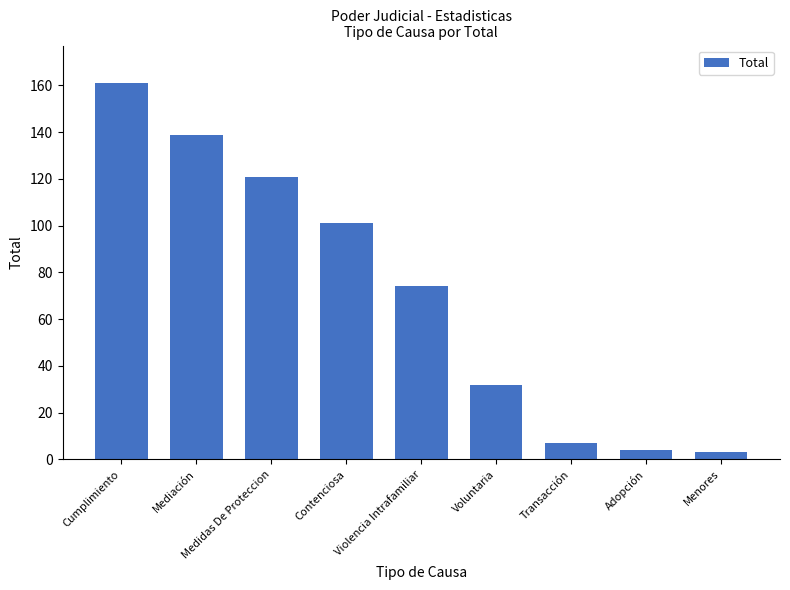

What is the sum of all values?

642